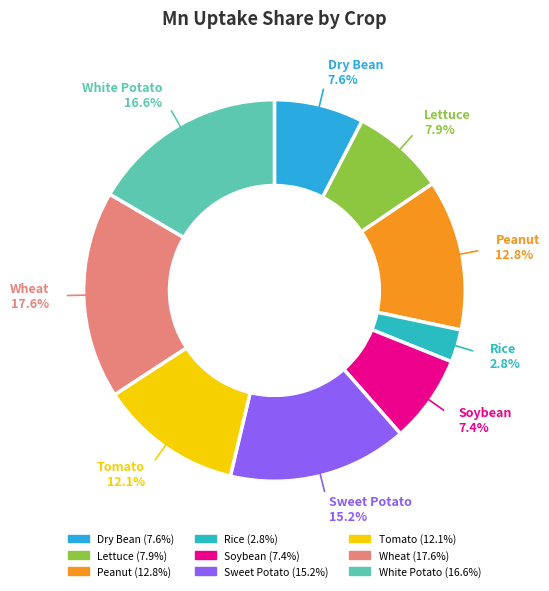

To the nearest percent, what is the average slice percentage?

11%